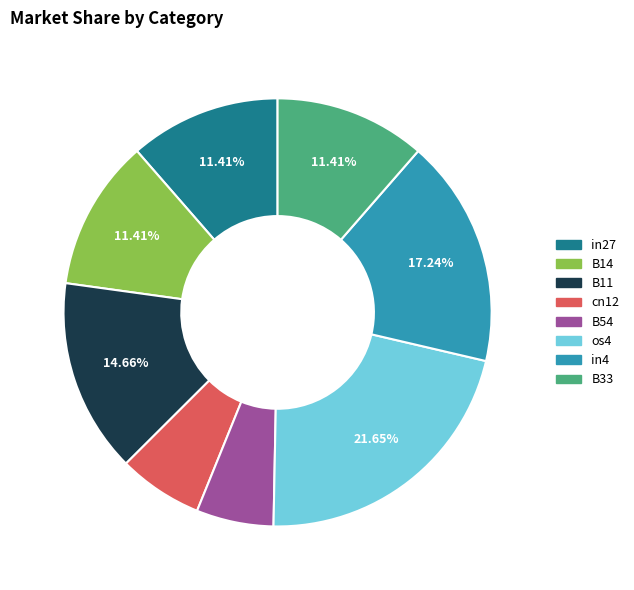

Is there a majority slice in this chart?

No